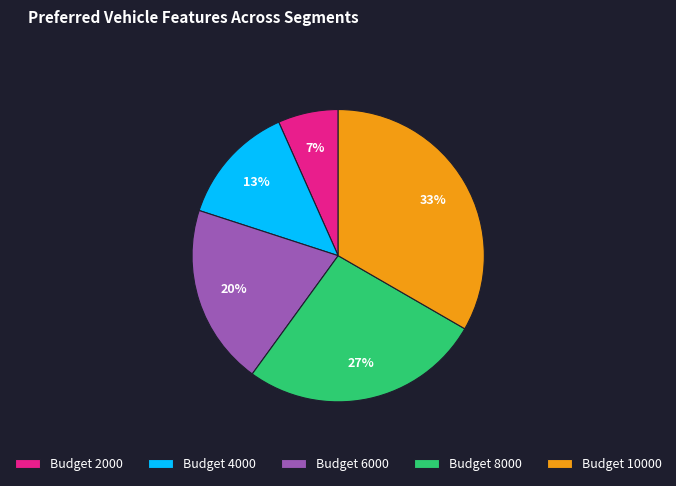

Do Budget 8000 and Budget 6000 together represent more than half of the pie?

No